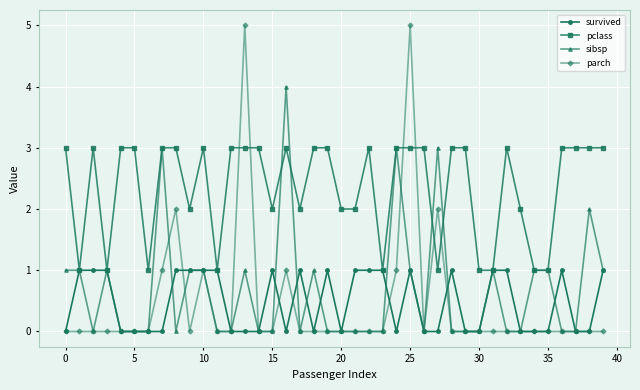

Which series has the largest range (max minus min)?

parch